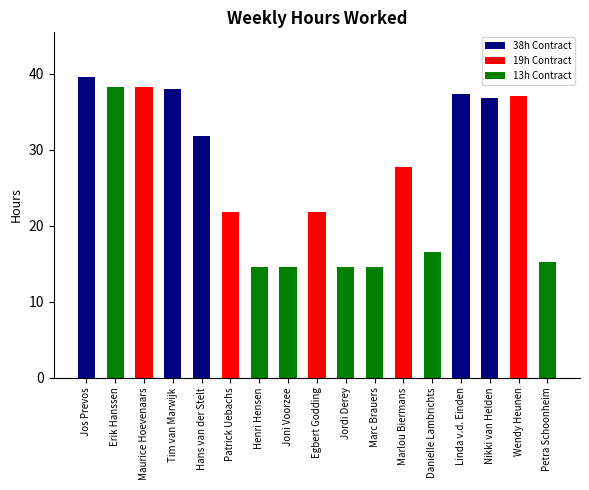

Count the number of data series in this chart.

1